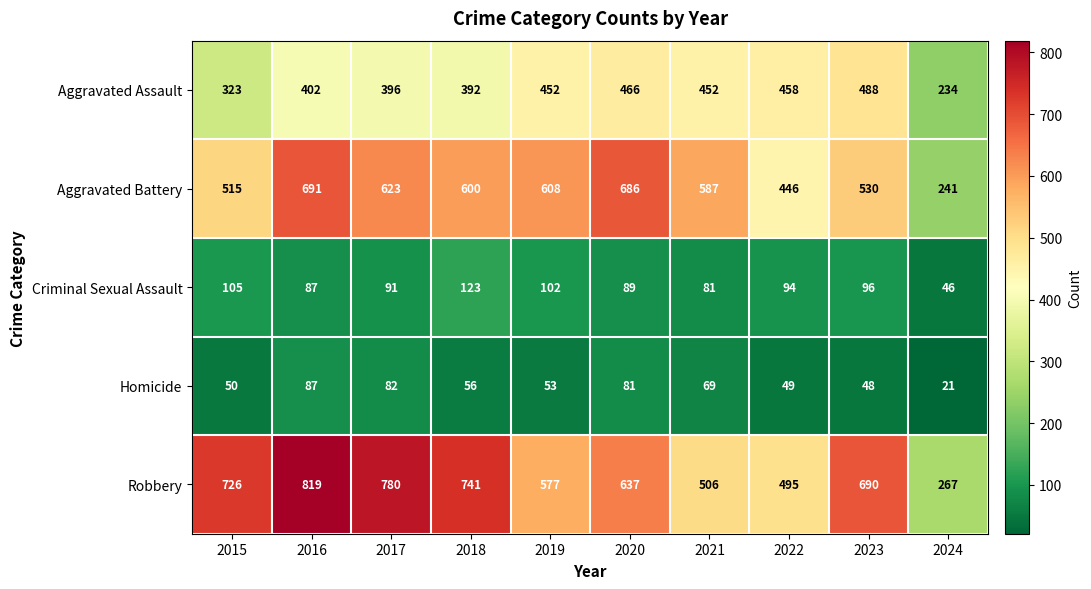

What is the highest value of the Criminal Sexual Assault series?

123